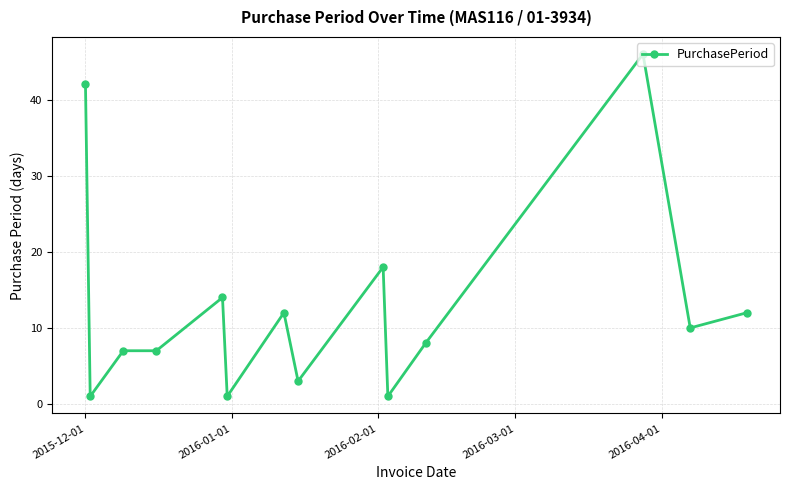

True or false: the data has more than 2 interior local peaks.

True